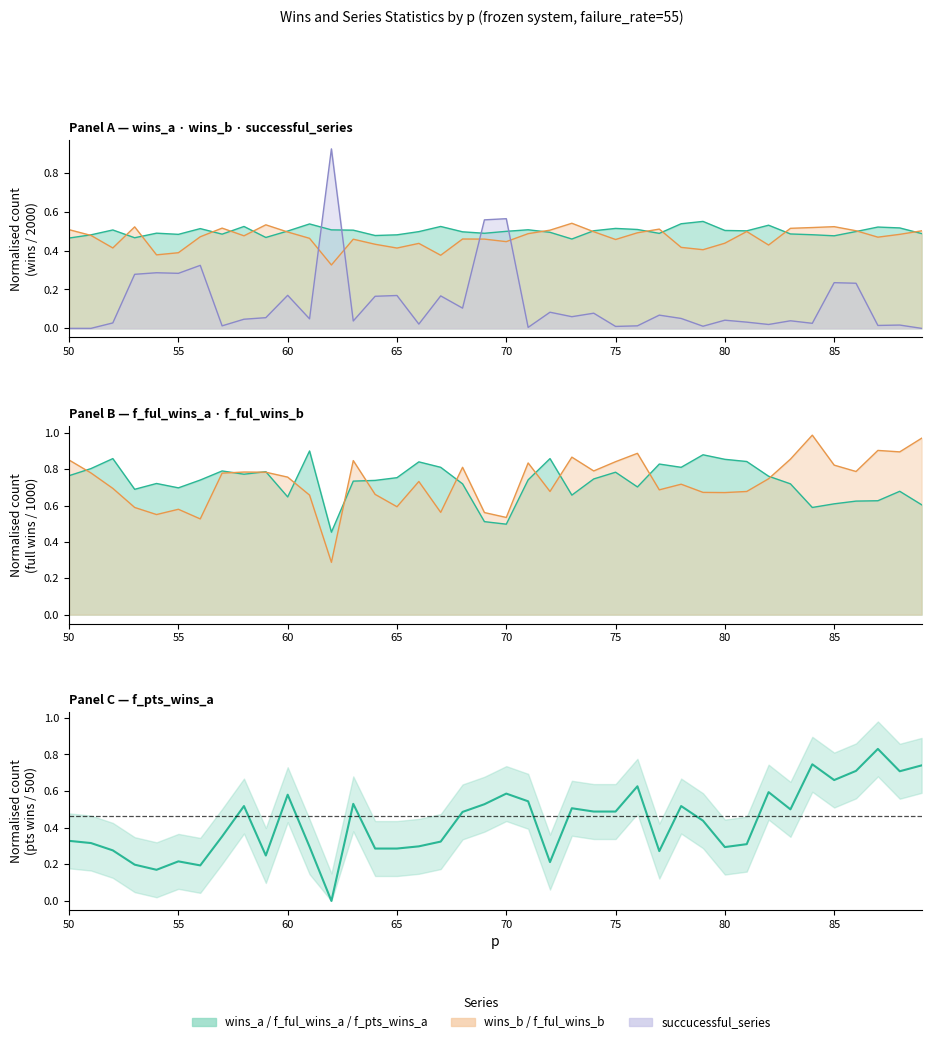

What are all the series names shown in the legend?

wins_a, wins_b, f_ful_wins_a, f_ful_wins_b, f_pts_wins_a, succucessful_series